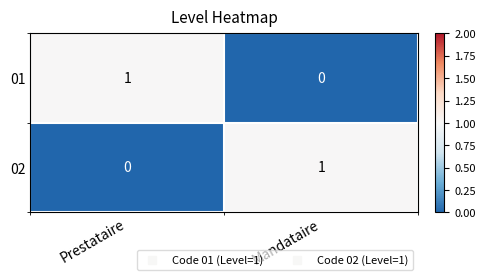

Rank the series at Mandataire from highest to lowest value.

02, 01